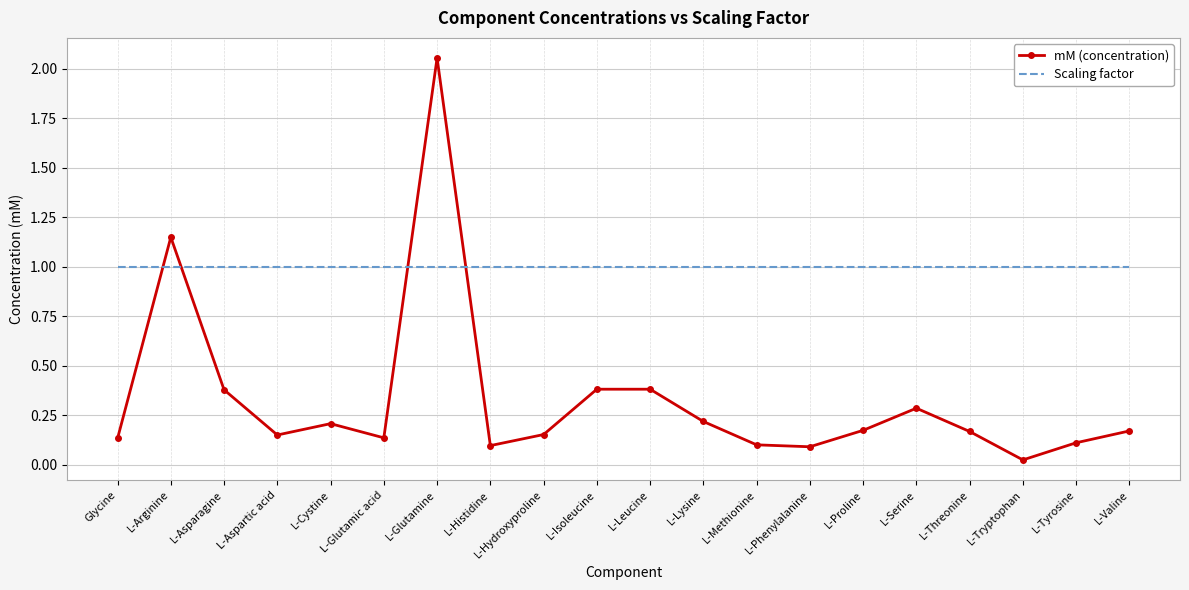

Which category has the highest value in the mM (concentration) series?

L-Glutamine